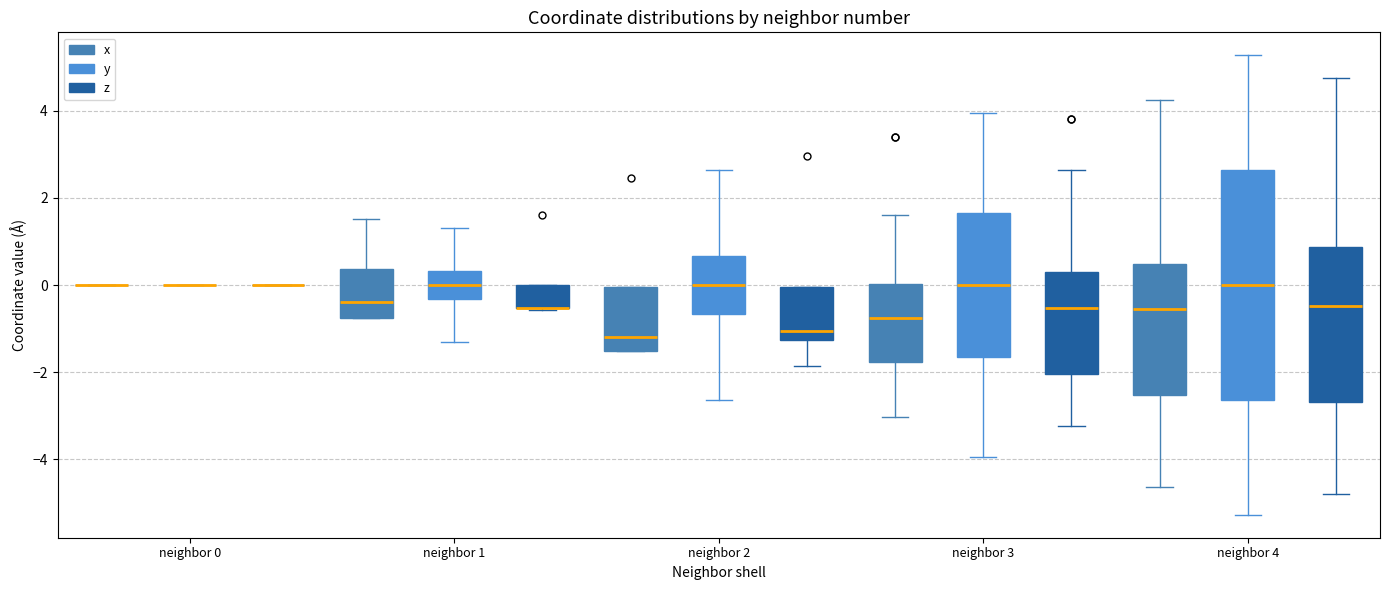

Reading left to right, transcribe this box plot: for each box, give where its median line is, the range the box spans, and where its two whiskers end, as read against the y-axis. The values are not printed on the chart, so give them approximately, as read against the axis.

neighbor 0 (x): box collapsed to a line at 0.0, whiskers 0.0 to 0.0
neighbor 0 (y): box collapsed to a line at 0.0, whiskers 0.0 to 0.0
neighbor 0 (z): box collapsed to a line at 0.0, whiskers 0.0 to 0.0
neighbor 1 (x): median -0.4, box -0.8 to 0.4, whiskers -0.8 to 1.6
neighbor 1 (y): median 0.0, box -0.4 to 0.4, whiskers -1.4 to 1.4
neighbor 1 (z): median -0.6 (drawn on the box's lower edge), box -0.6 to 0.0, whiskers -0.6 to 0.0
neighbor 2 (x): median -1.2, box -1.6 to 0.0, whiskers -1.6 to 0.0
neighbor 2 (y): median 0.0, box -0.6 to 0.6, whiskers -2.6 to 2.6
neighbor 2 (z): median -1.0, box -1.2 to 0.0, whiskers -1.8 to 0.0
neighbor 3 (x): median -0.8, box -1.8 to 0.0, whiskers -3.0 to 1.6
neighbor 3 (y): median 0.0, box -1.6 to 1.6, whiskers -4.0 to 4.0
neighbor 3 (z): median -0.6, box -2.0 to 0.2, whiskers -3.2 to 2.6
neighbor 4 (x): median -0.6, box -2.6 to 0.4, whiskers -4.6 to 4.2
neighbor 4 (y): median 0.0, box -2.6 to 2.6, whiskers -5.2 to 5.2
neighbor 4 (z): median -0.4, box -2.6 to 0.8, whiskers -4.8 to 4.8